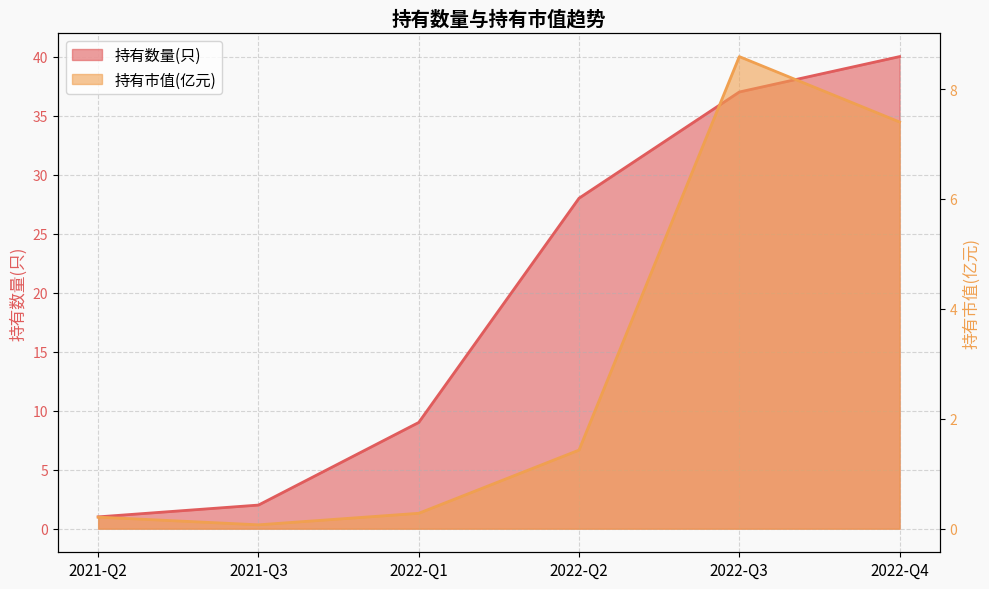

At which category is the sum across all series the highest?

2022-Q4